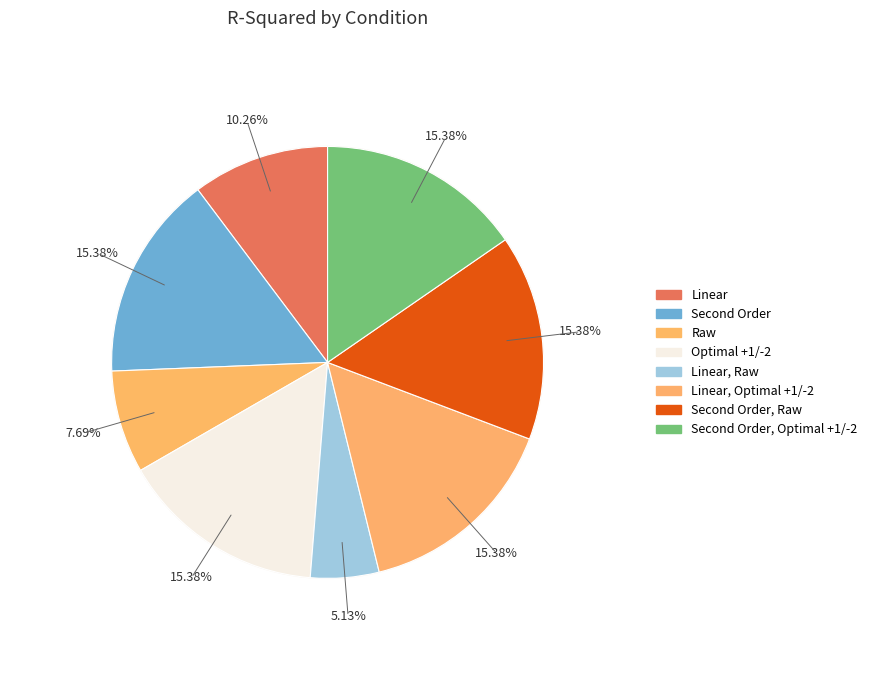

Which slice is the smallest?

Linear, Raw